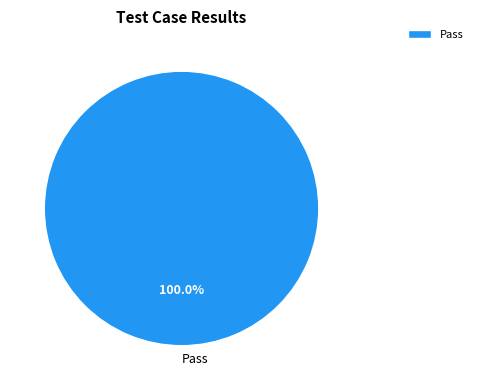

Rank the categories by value from highest to lowest.

Pass